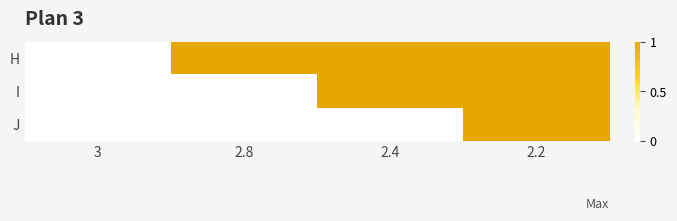

At 2.8, list the series in order from largest to smallest.

H, I, J